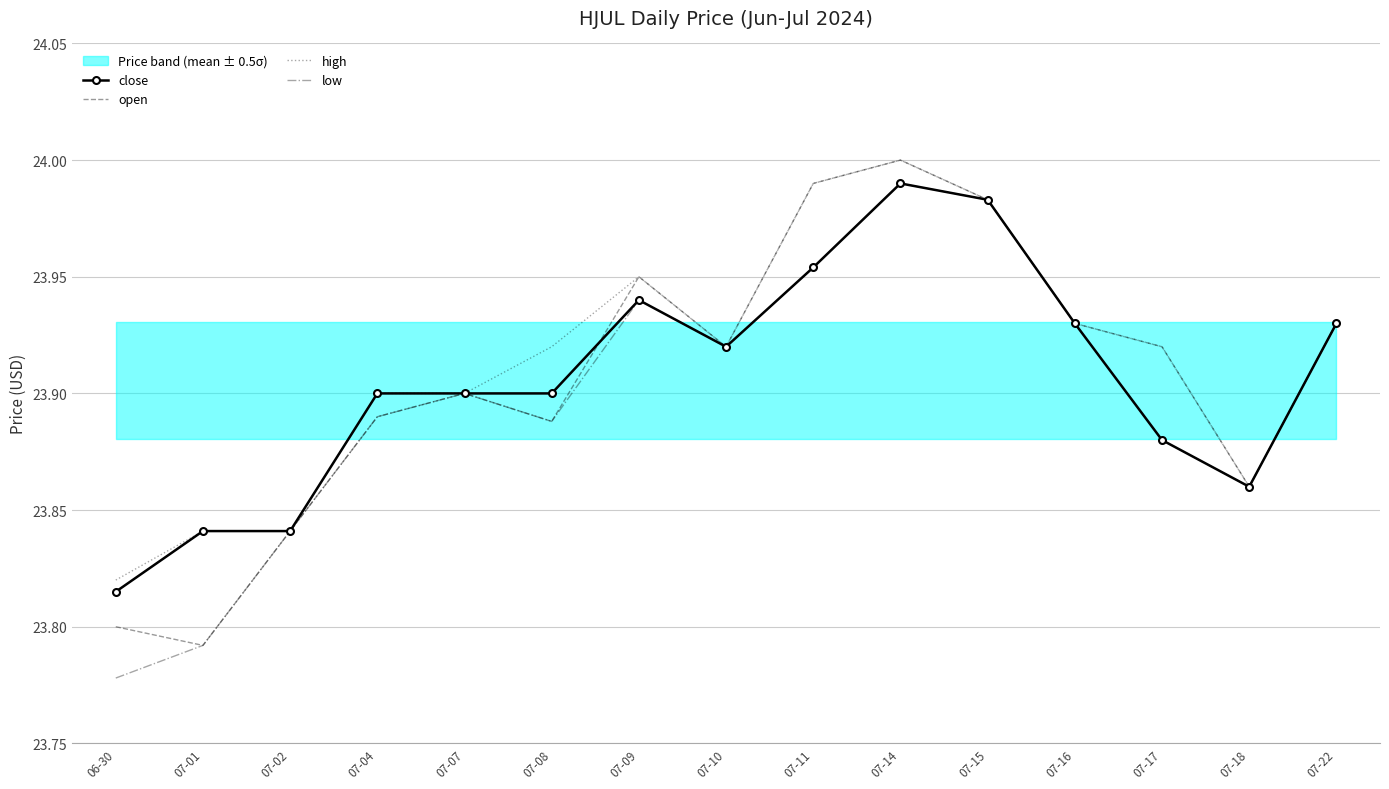

How many interior local valleys does the low series have?

3